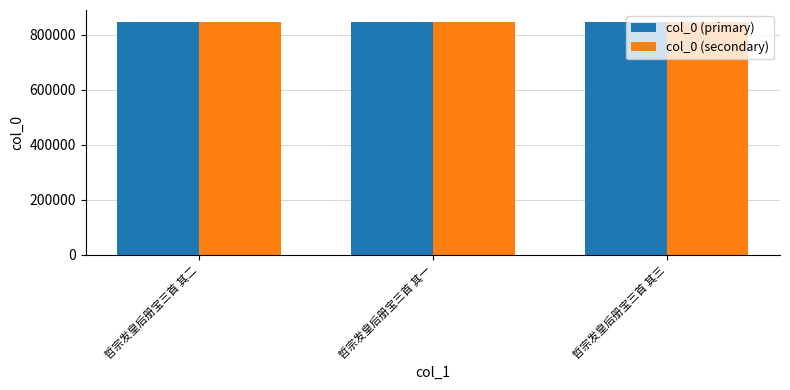

What are all the series names shown in the legend?

col_0 (primary), col_0 (secondary)